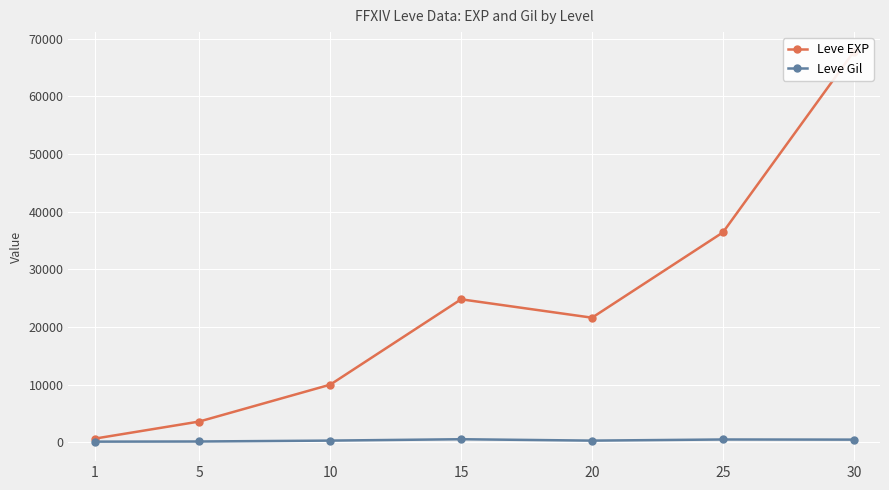

Where is the first local minimum for Leve Gil?

20